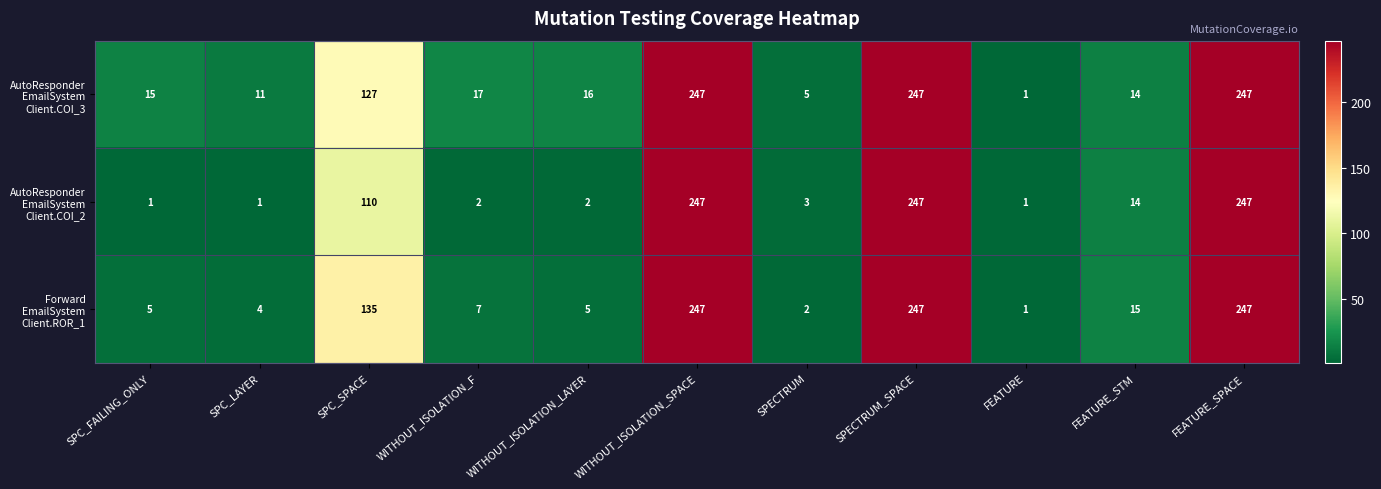

Count the number of data series in this chart.

3